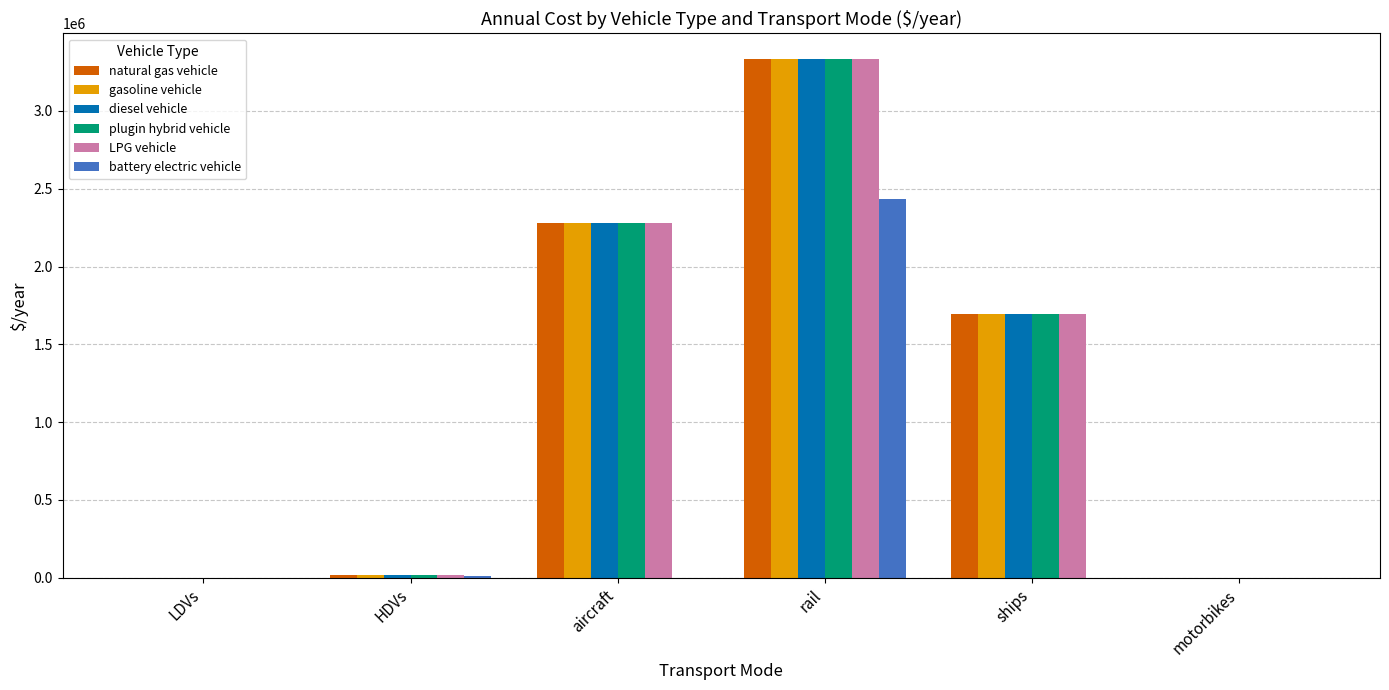

How many categories are shown in the chart?

6